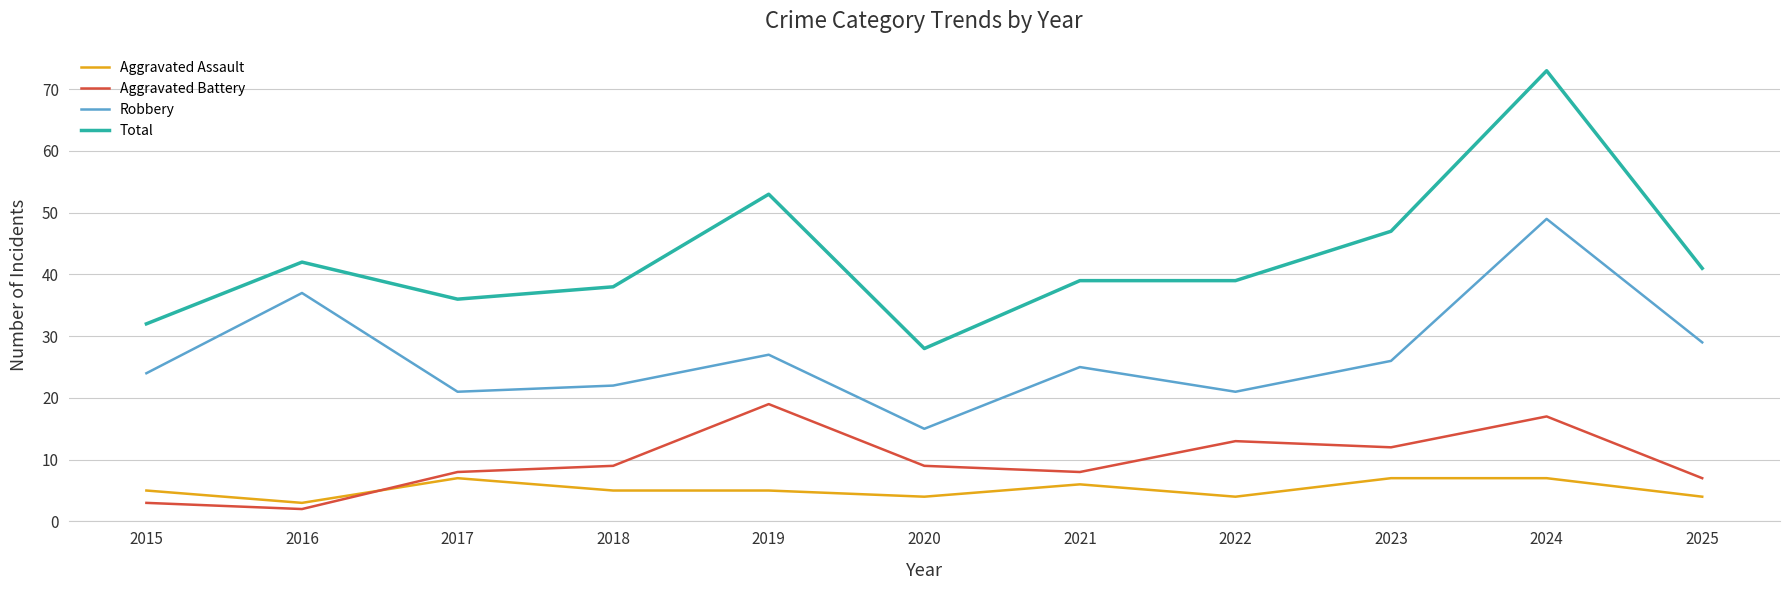

Which series has the largest range (max minus min)?

Total